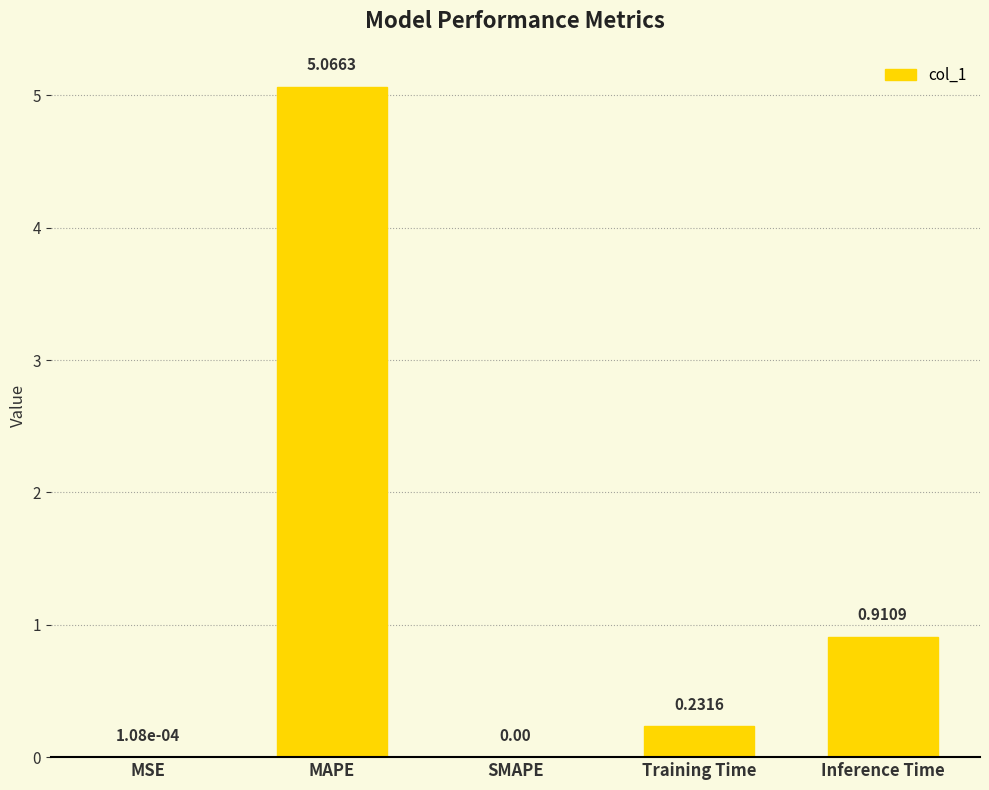

How many categories are shown in the chart?

5